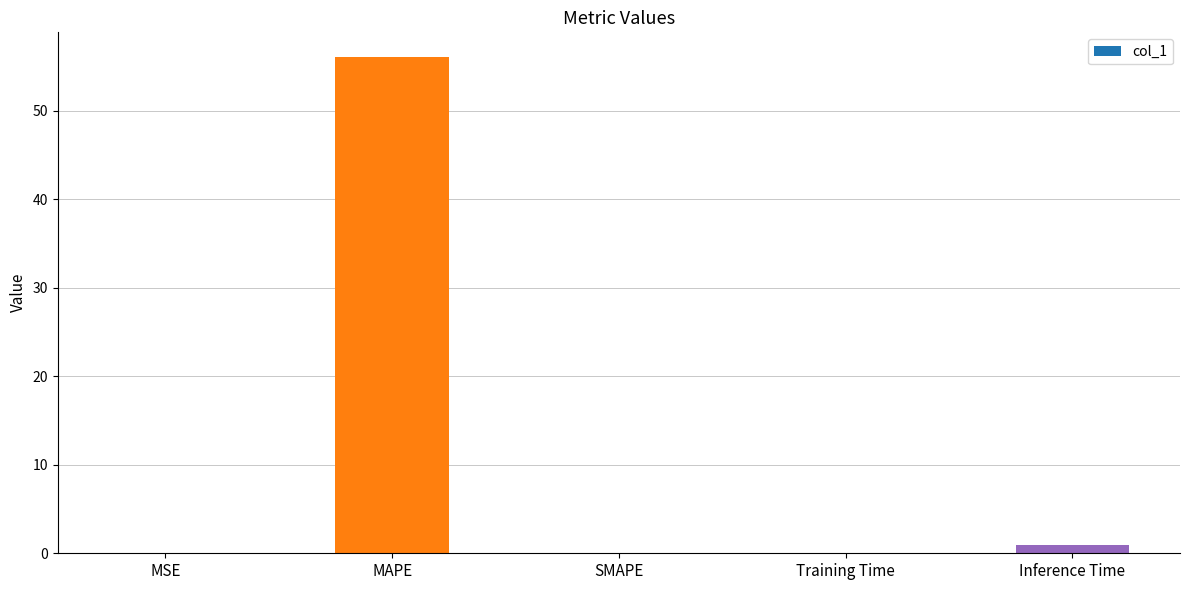

Which category has the highest value across all series?

MAPE